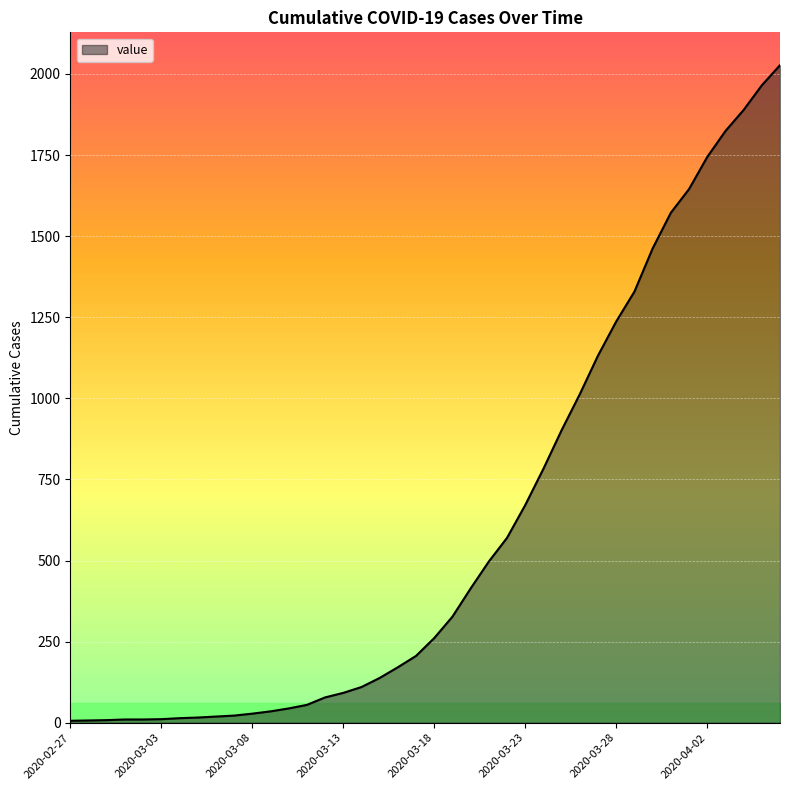

What is the difference between the maximum and minimum values?

2021